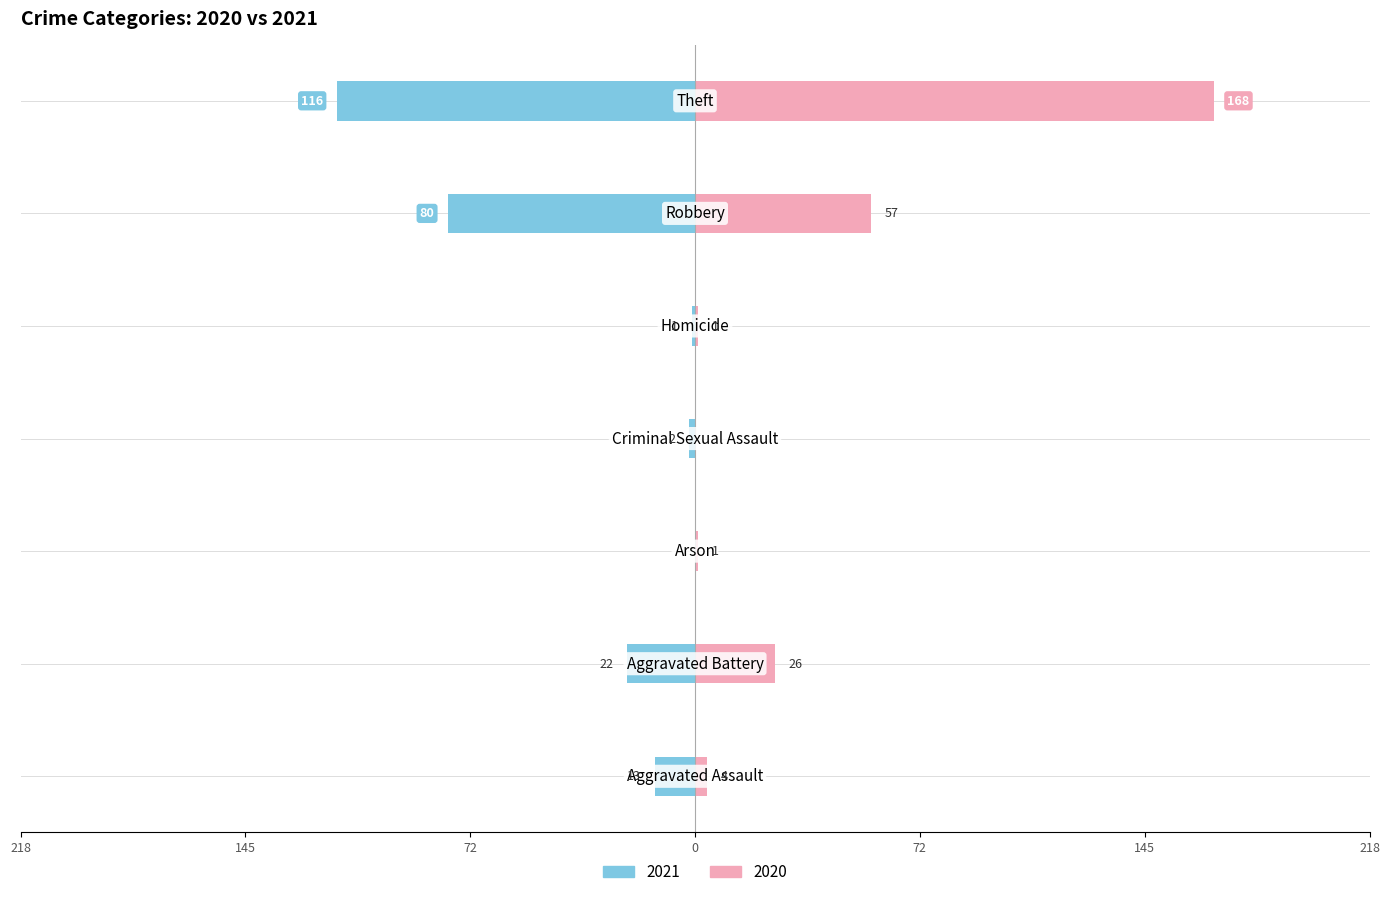

Rank the series by their average value, from highest to lowest.

2020, 2021